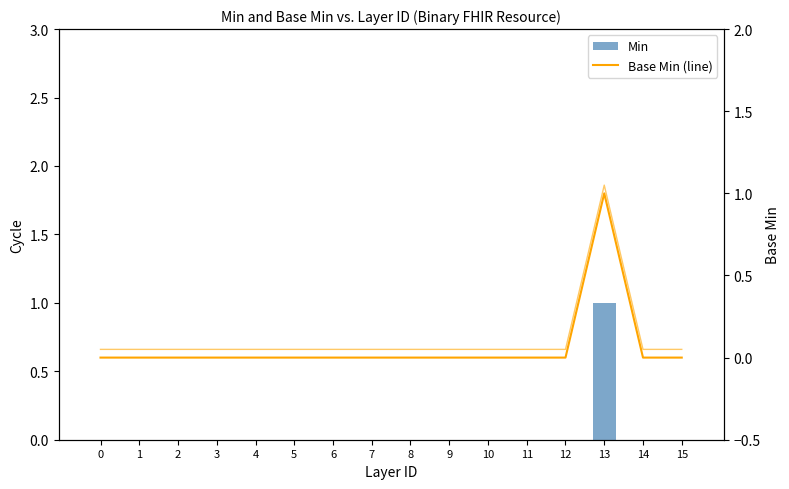

The value of Base Min (line) at 12 is 1. True or false?

False